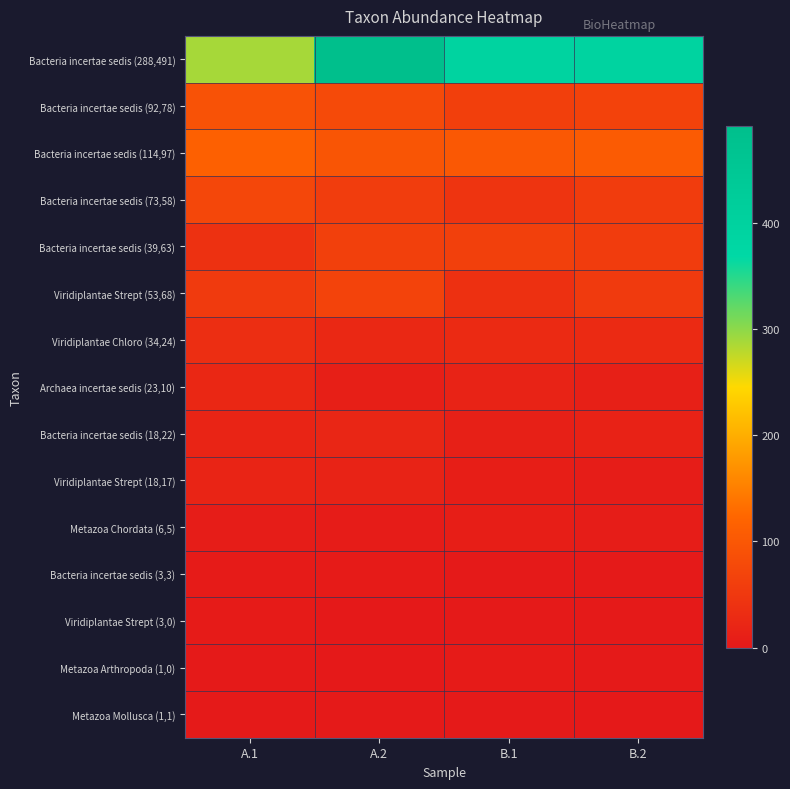

Count the number of categories in the chart.

4